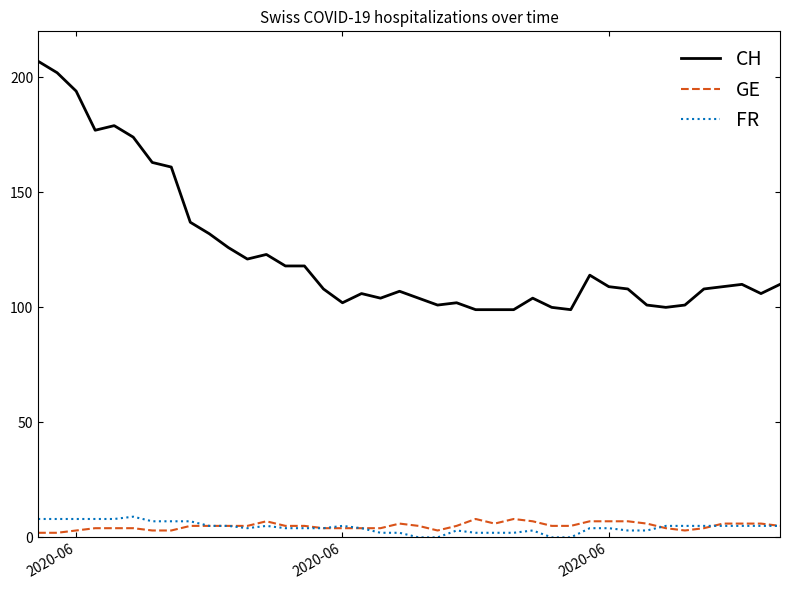

True or false: CH and FR intersect in this chart.

False